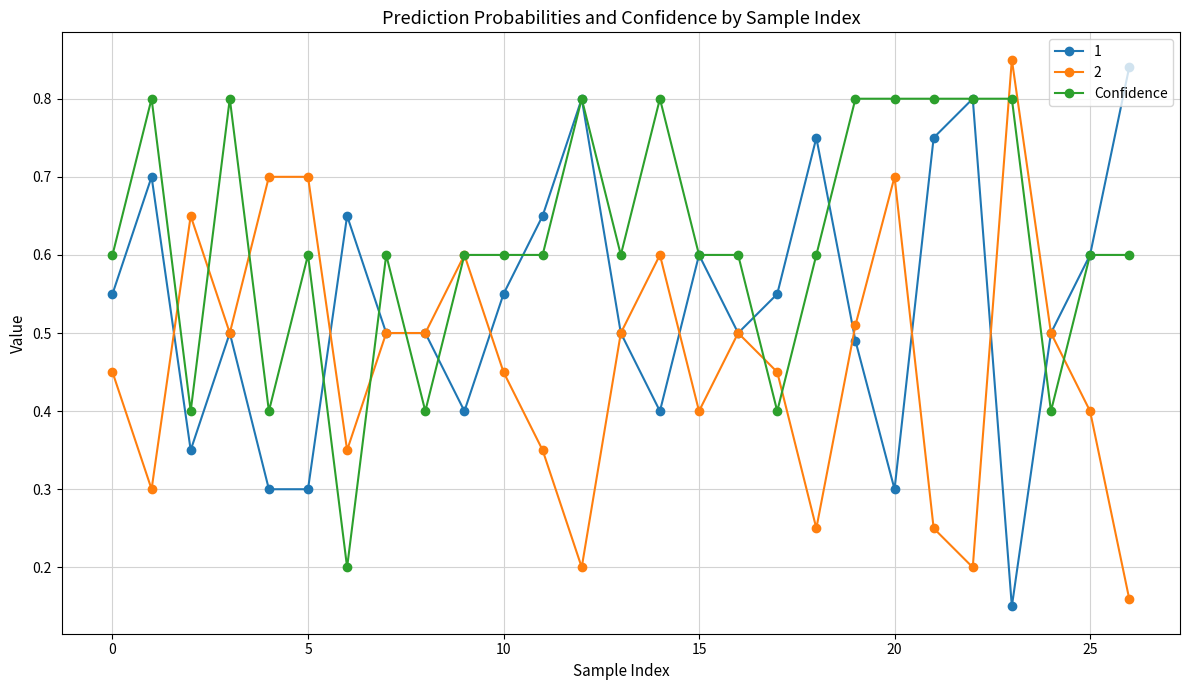

At how many categories does at least one series exceed 0?

27